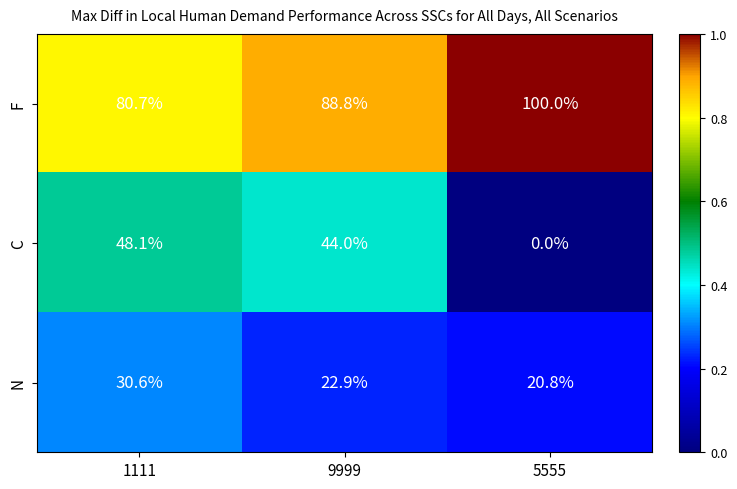

What is the total value across all series at 5555?

120.8